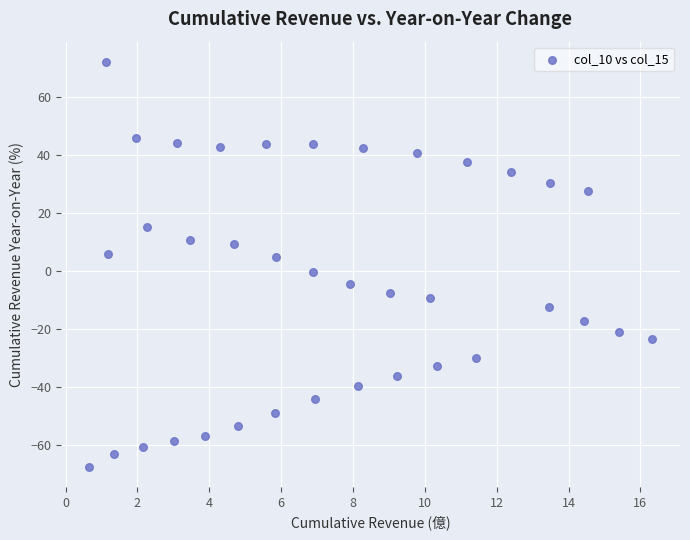

What is the range of X values (max minus min)?

15.7